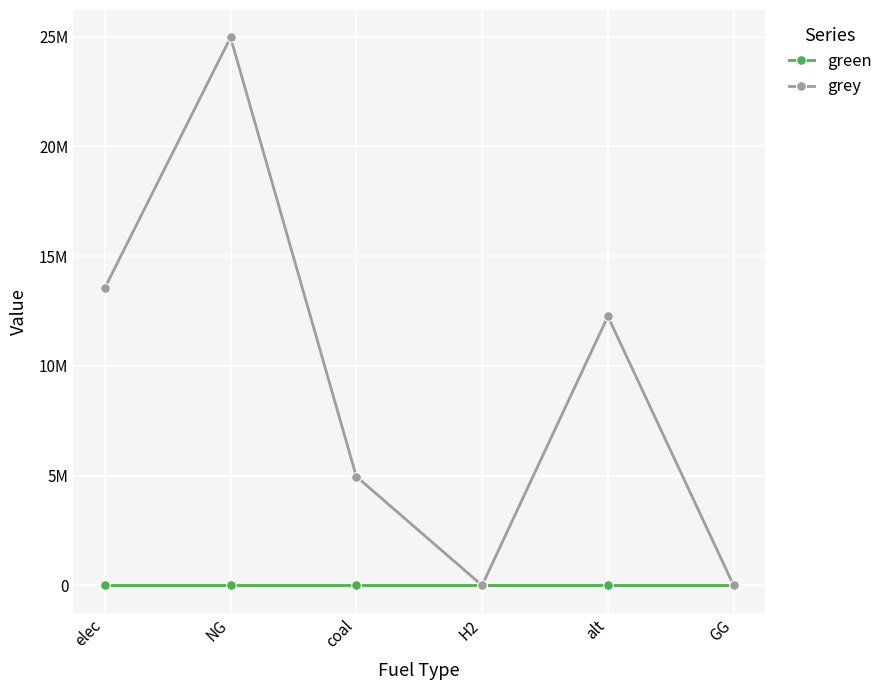

Is this an area chart (filled region under the line)?

No